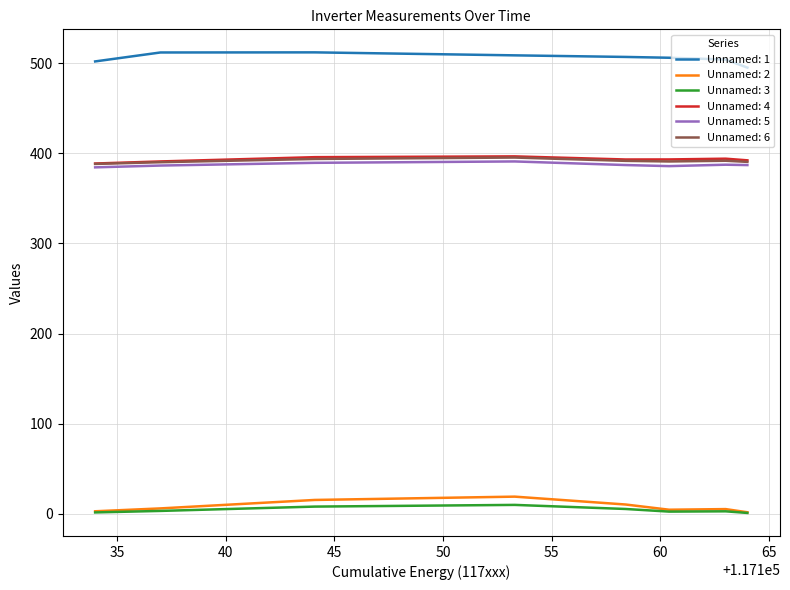

What are all the series names shown in the legend?

Unnamed: 1, Unnamed: 2, Unnamed: 3, Unnamed: 4, Unnamed: 5, Unnamed: 6